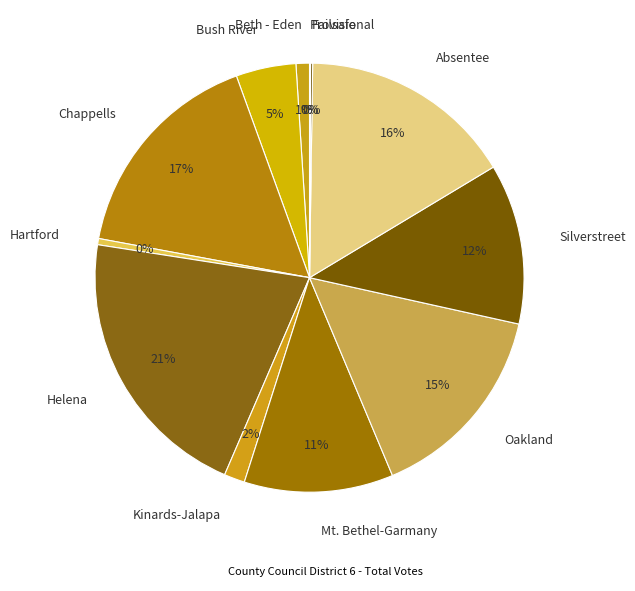

Is Helena the majority of the pie?

No